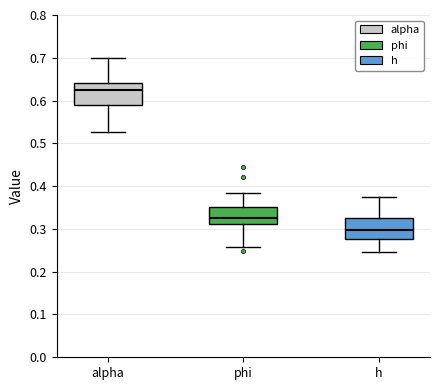

Reading left to right, transcribe this box plot: for each box, give where its median line is, the range the box spans, and where its two whiskers end, as read against the y-axis. The values are not printed on the chart, so give them approximately, as read against the axis.

alpha: median 0.63, box 0.59 to 0.64, whiskers 0.53 to 0.70
phi: median 0.33, box 0.31 to 0.35, whiskers 0.26 to 0.38
h: median 0.30, box 0.28 to 0.33, whiskers 0.25 to 0.37